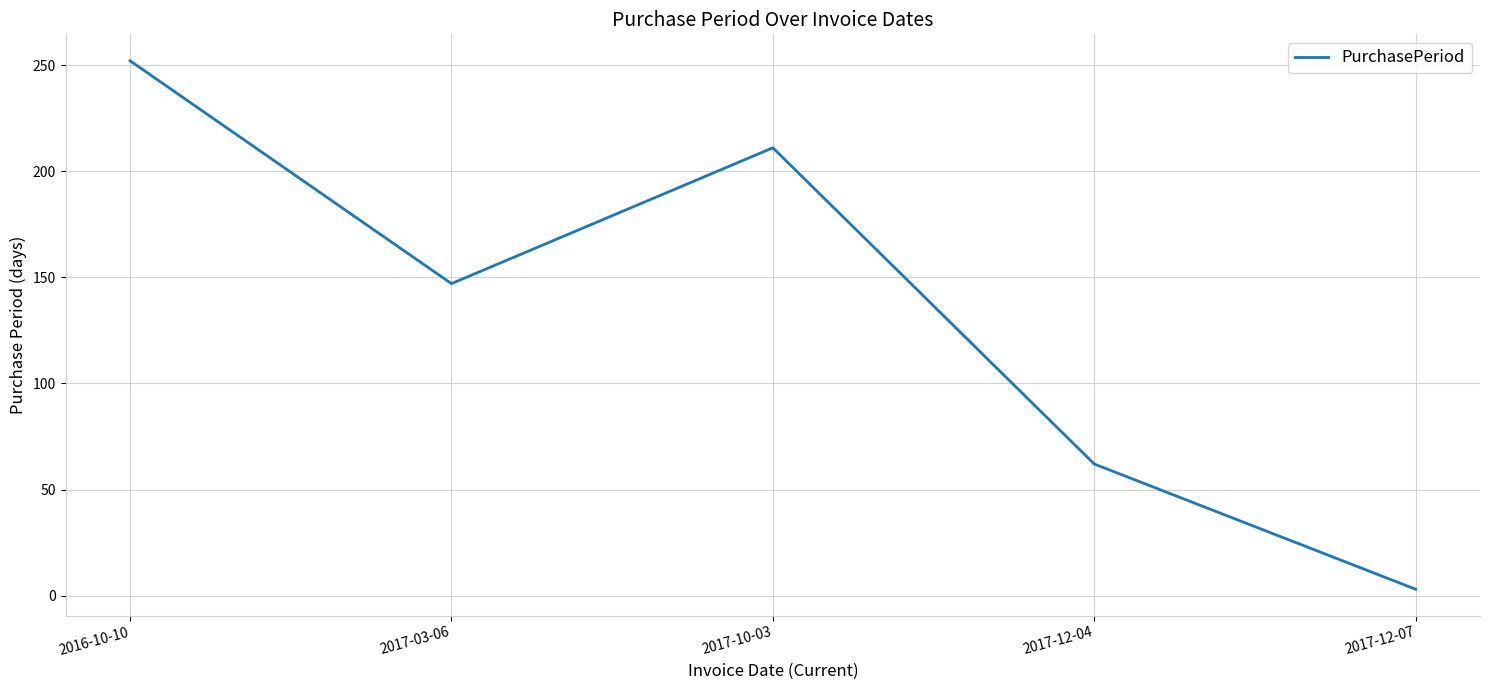

Rank the categories by value from highest to lowest.

2016-10-10, 2017-10-03, 2017-03-06, 2017-12-04, 2017-12-07